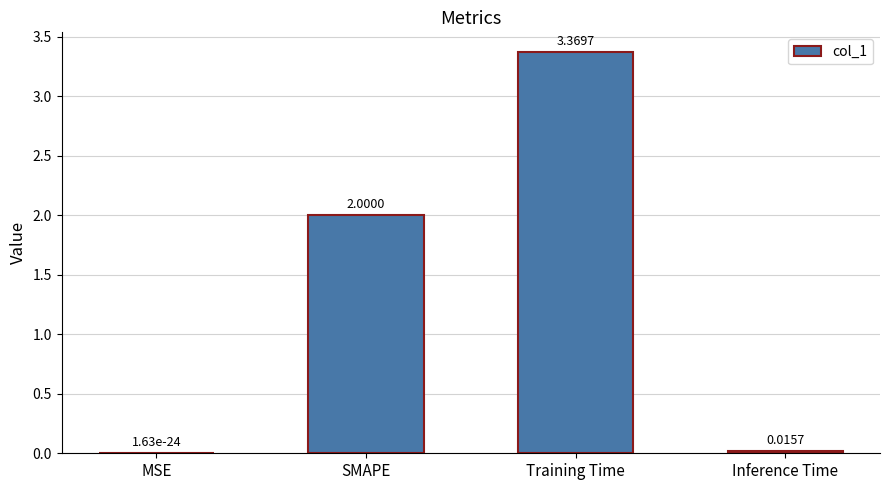

At which label is the value closest to 1?

Inference Time